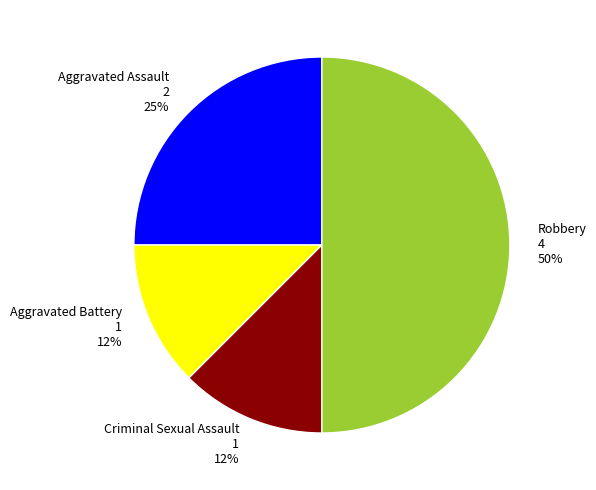

Does Criminal Sexual Assault account for over 50% of the chart?

No